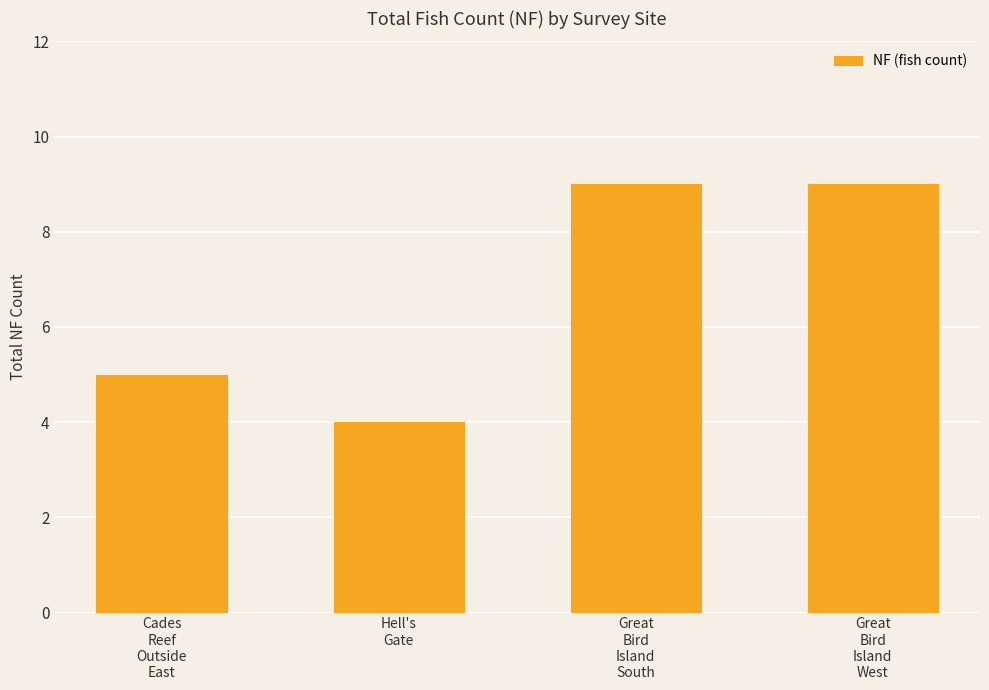

Approximately how many times larger is the value at Cades
Reef
Outside
East compared to Great
Bird
Island
South?

0.6